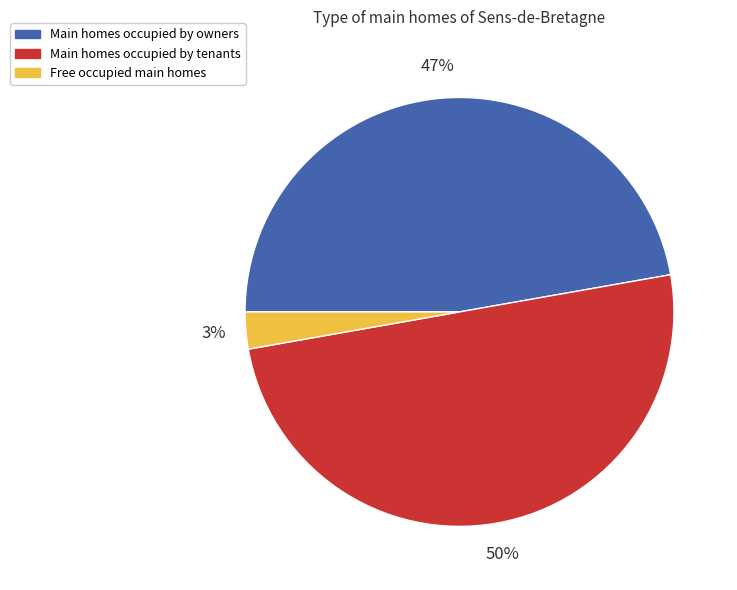

To the nearest percent, what is the difference between the largest and smallest slice percentages?

47%